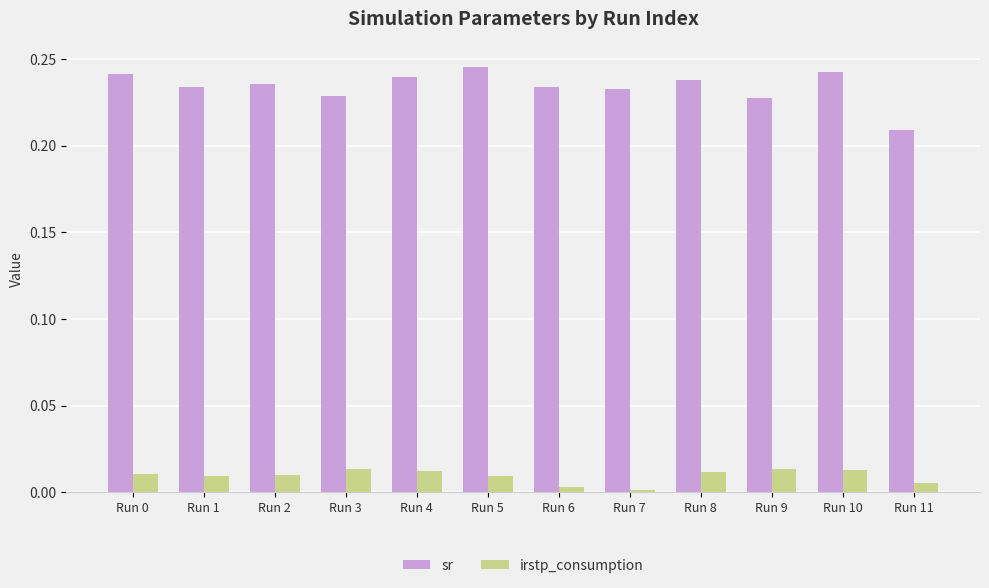

At how many categories does at least one series exceed 0?

12